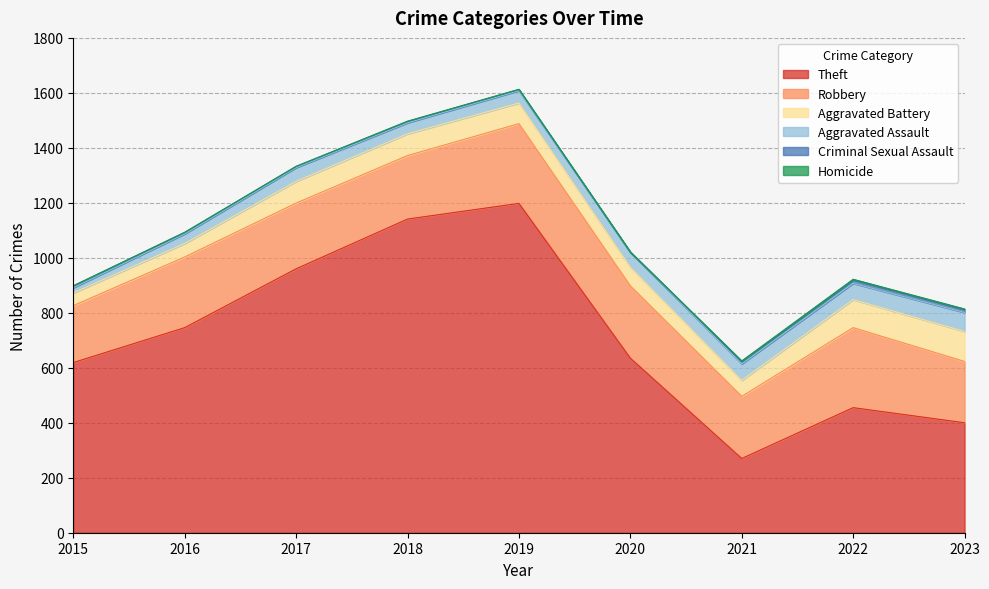

True or false: Theft and Criminal Sexual Assault intersect in this chart.

False